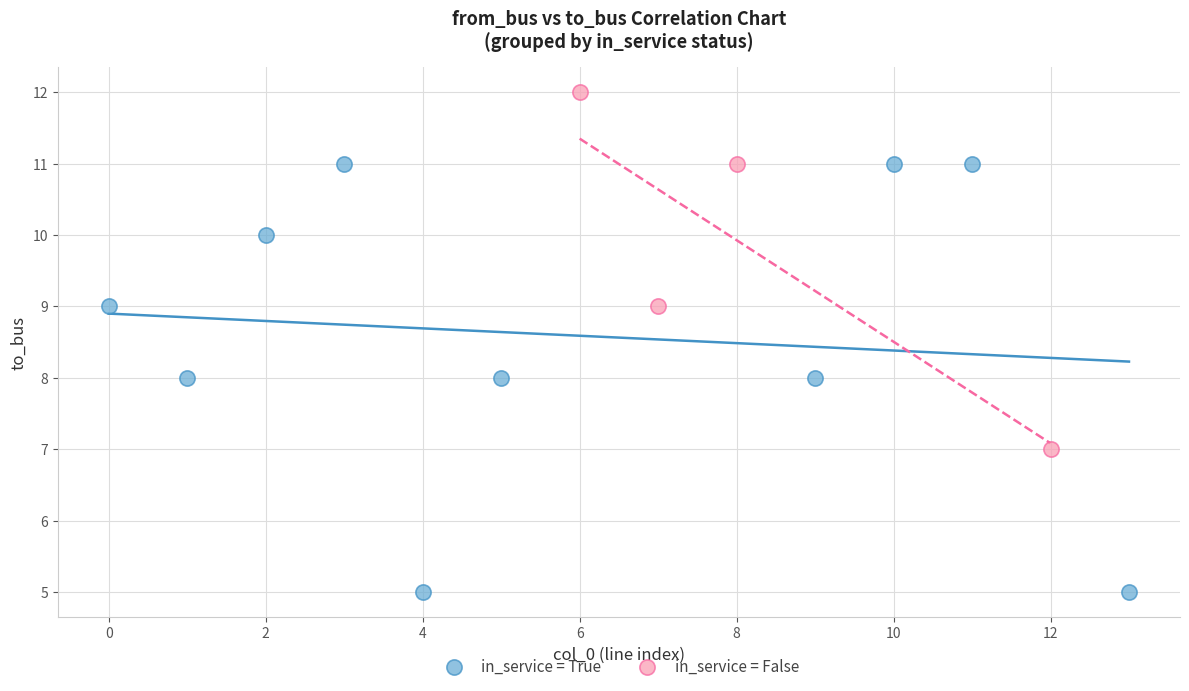

What are all the series names shown in the legend?

in_service = True, in_service = False